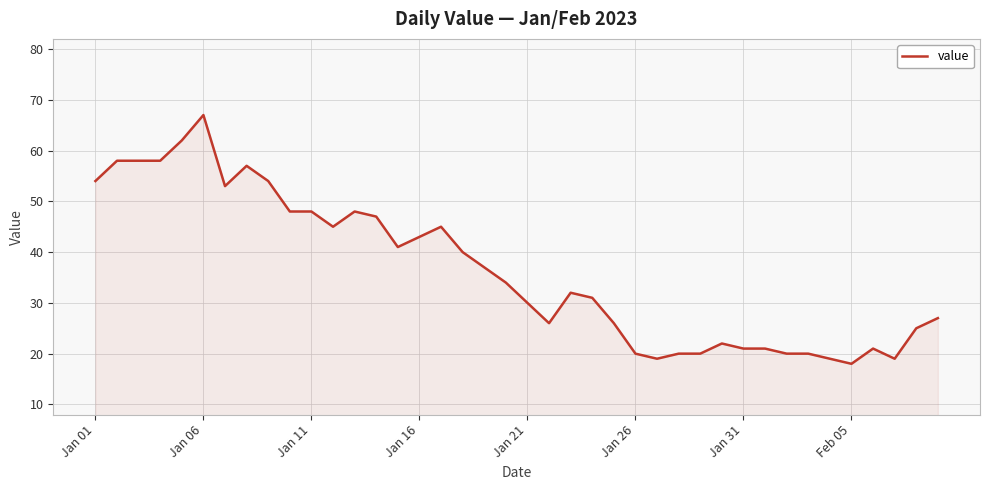

What is the smallest value displayed?

18